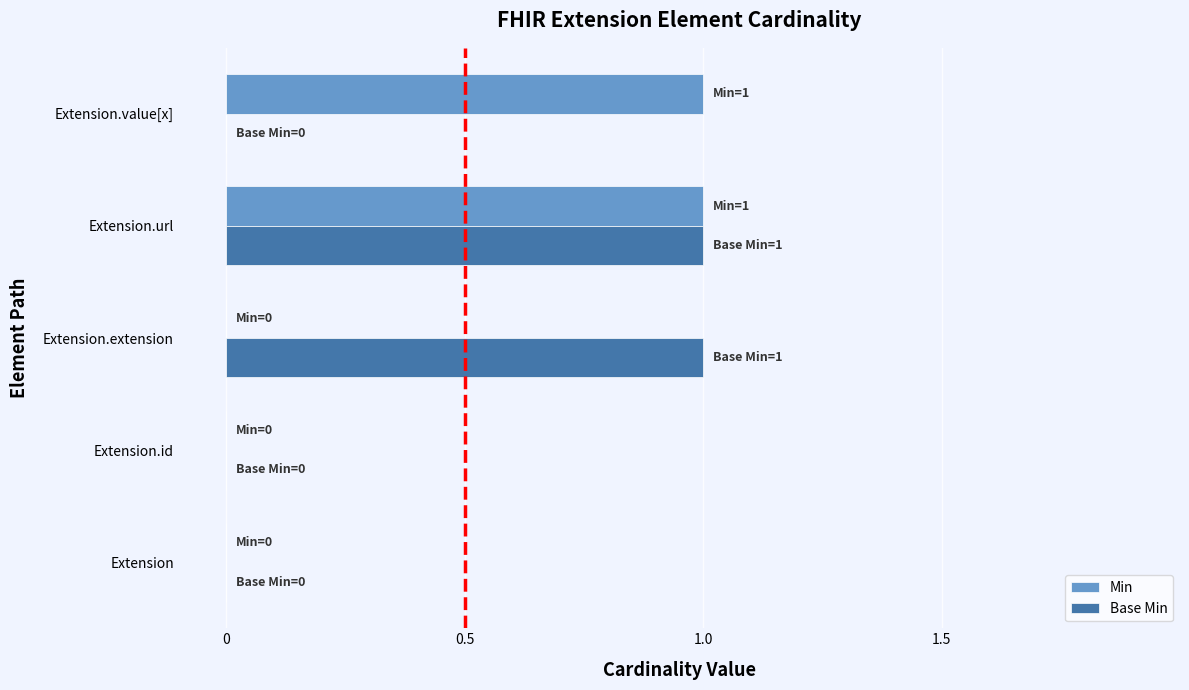

Is the value of Base Min at Extension.url greater than the value of Min at Extension.id?

Yes